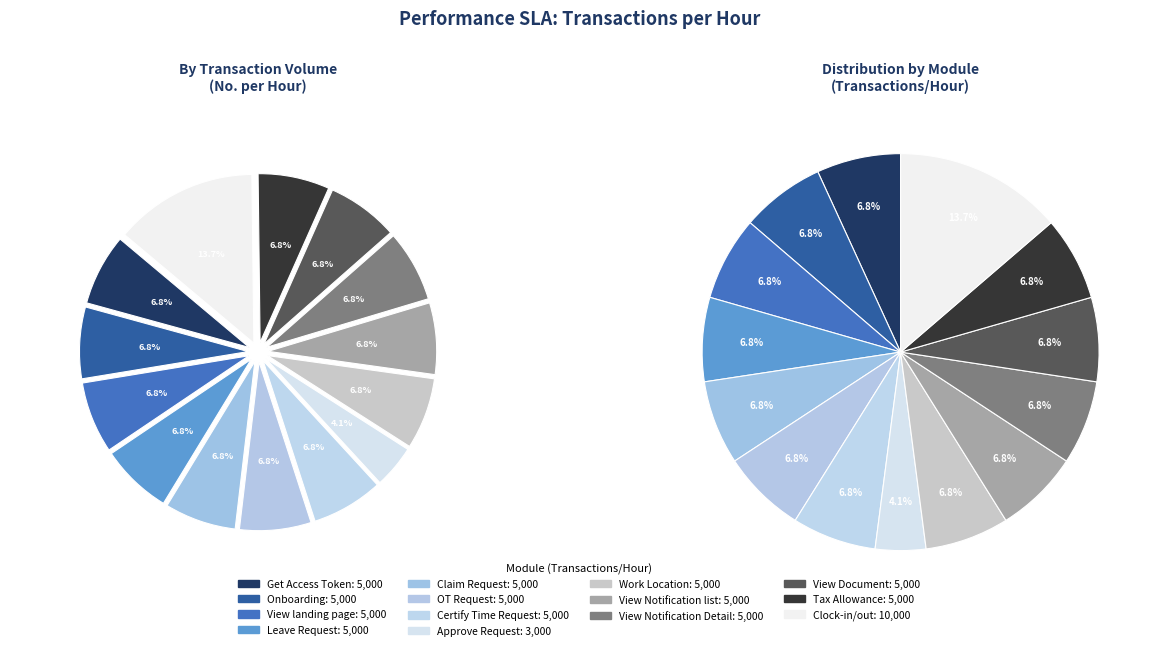

How much of the chart is everything except View Document?

93.2%